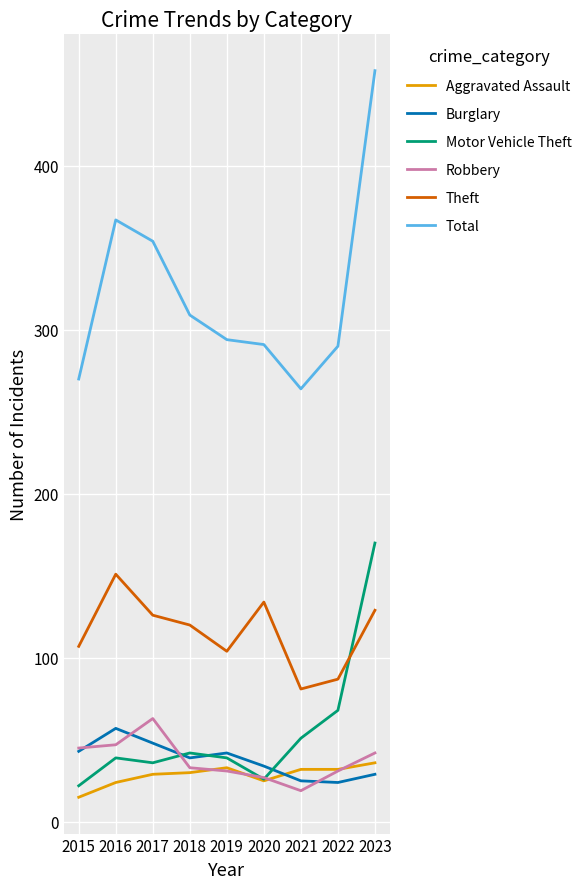

At which category is the sum across all series the highest?

2023